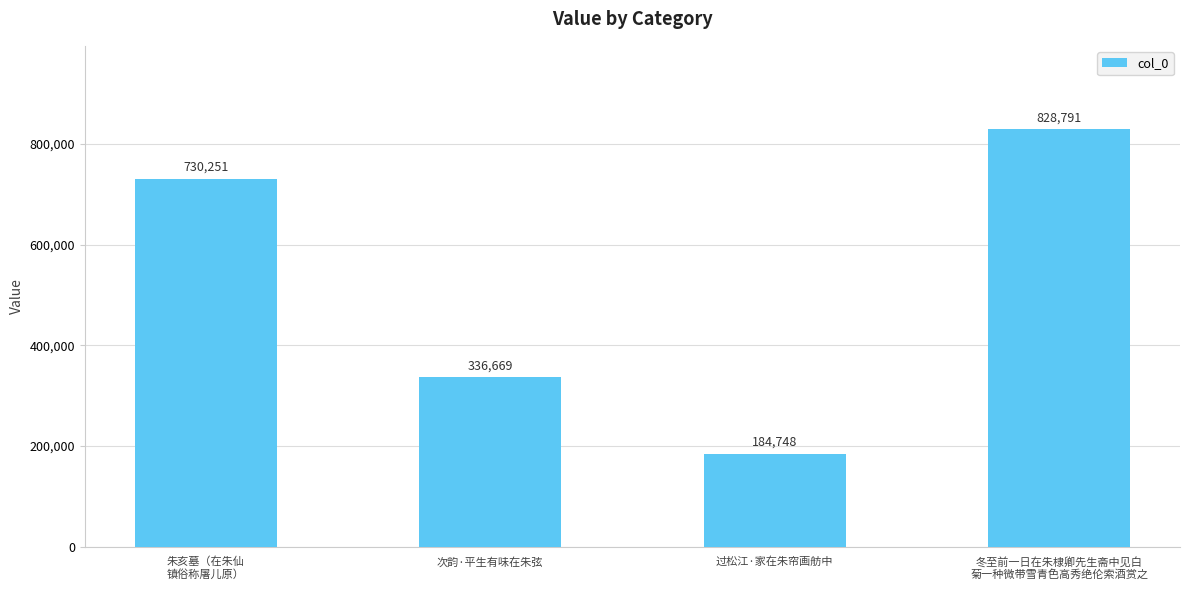

How many data points are less than 730251?

2